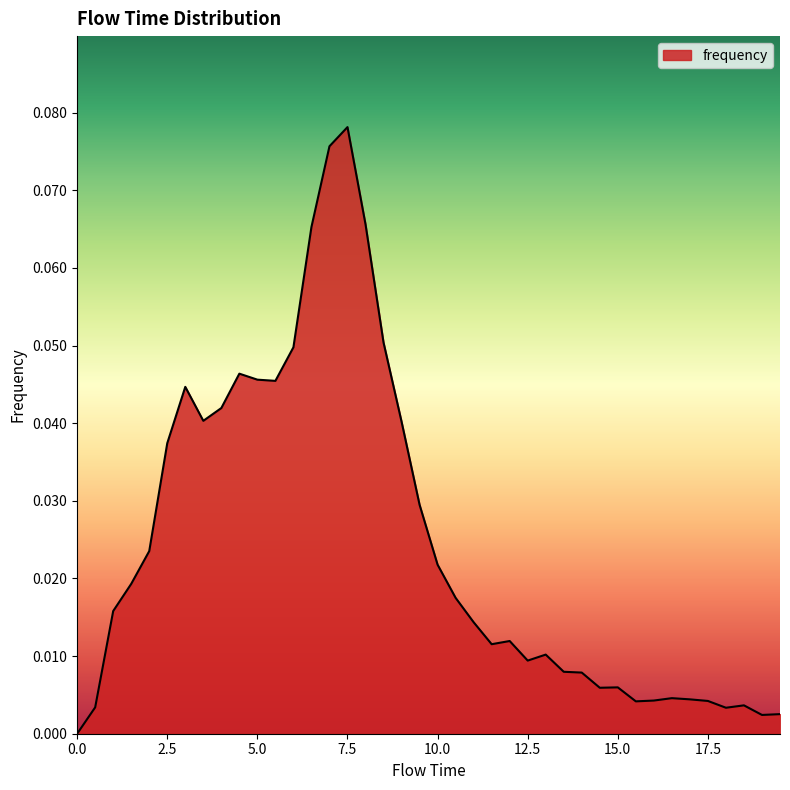

List the labels in order of value, smallest first.

0.0, 19.0, 19.5, 18.0, 0.5, 18.5, 15.5, 17.5, 16.0, 17.0, 16.5, 14.5, 15.0, 14.0, 13.5, 12.5, 13.0, 11.5, 12.0, 11.0, 1.0, 10.5, 1.5, 10.0, 2.0, 9.5, 2.5, 9.0, 3.5, 4.0, 3.0, 5.5, 5.0, 4.5, 6.0, 8.5, 6.5, 8.0, 7.0, 7.5